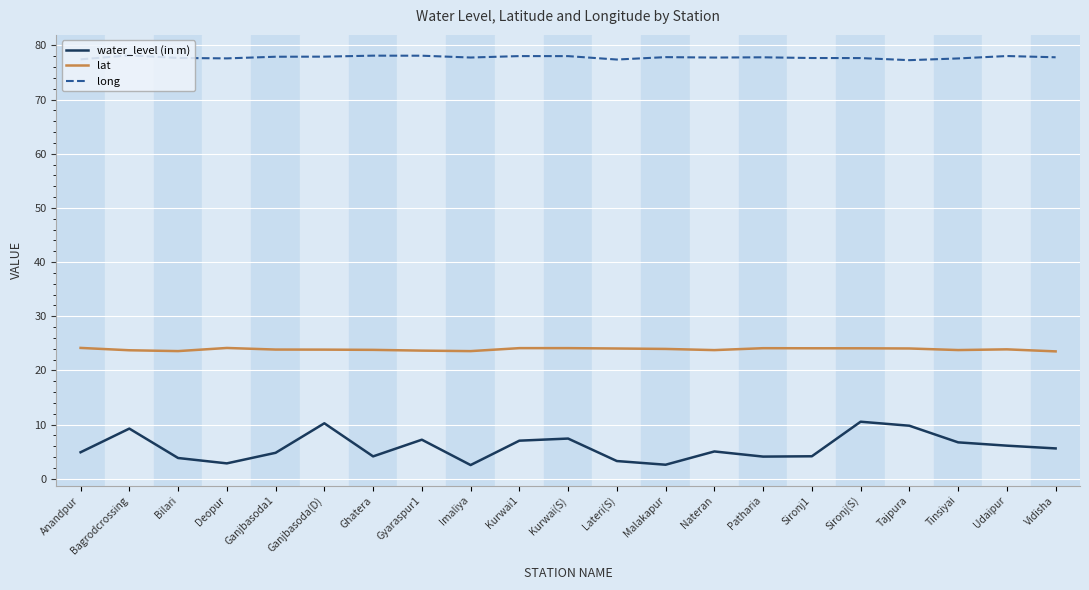

Count the number of categories in the chart.

21